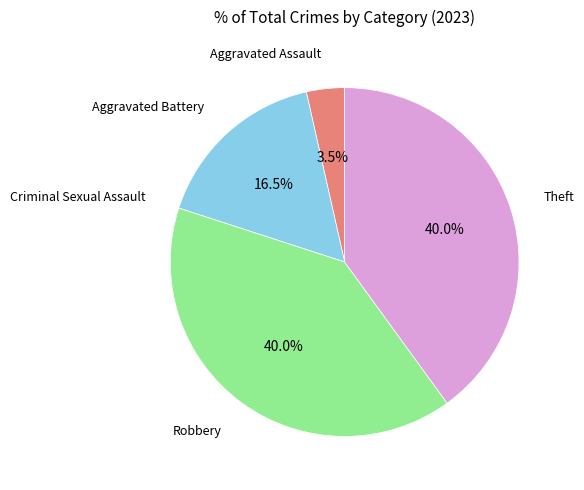

Is there a majority slice in this chart?

No